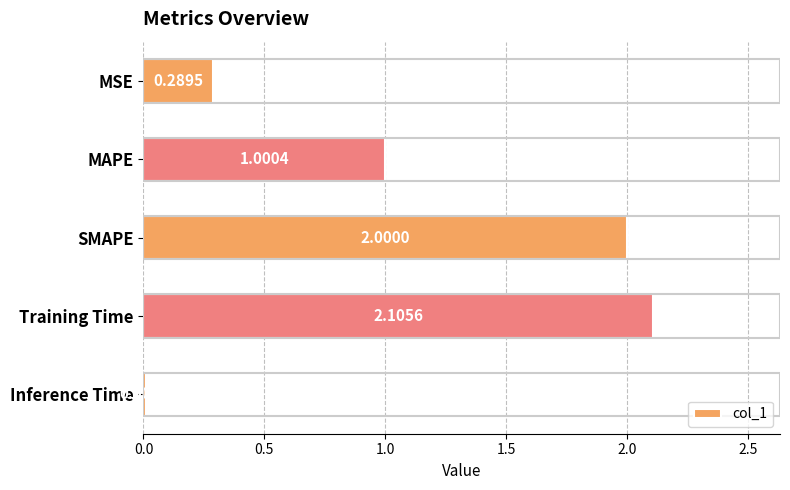

Rank the categories by value from highest to lowest.

Training Time, SMAPE, MAPE, MSE, Inference Time